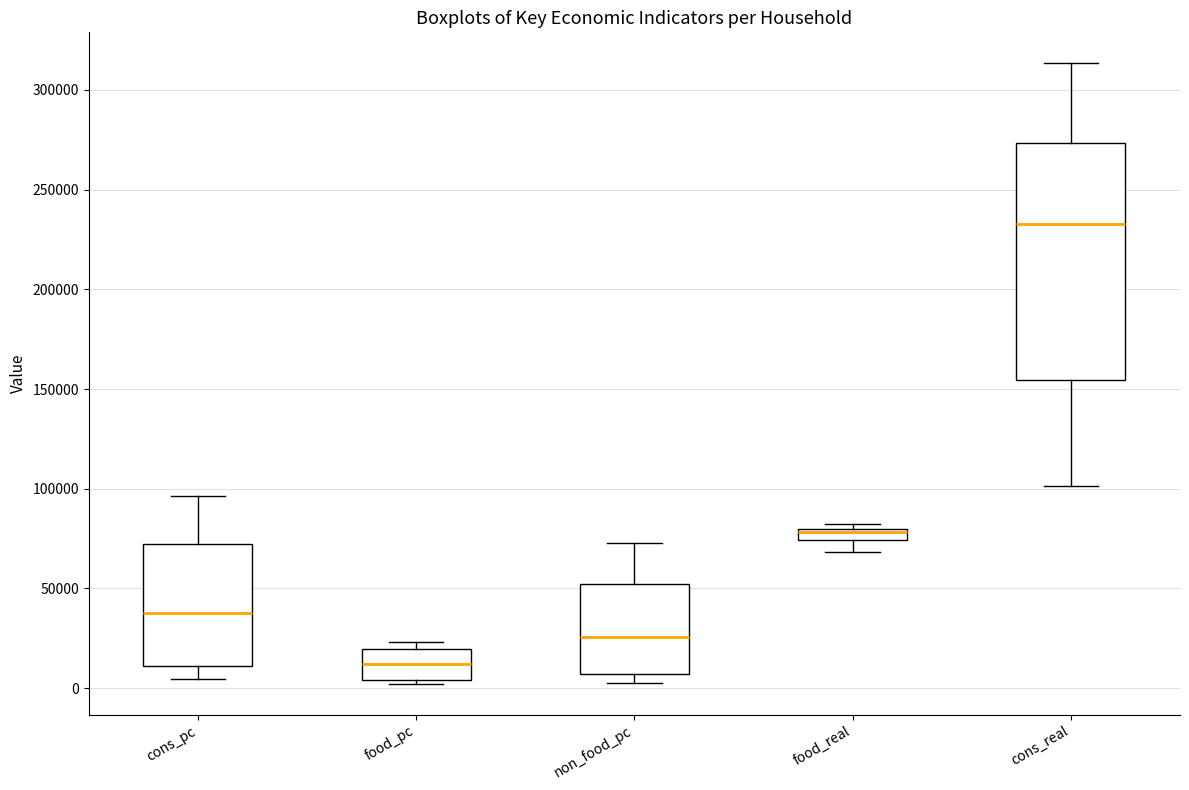

Where is the lower edge of the box for cons_pc on the y-axis? The values are not printed on the chart, so give them approximately, as read against the axis.

10000